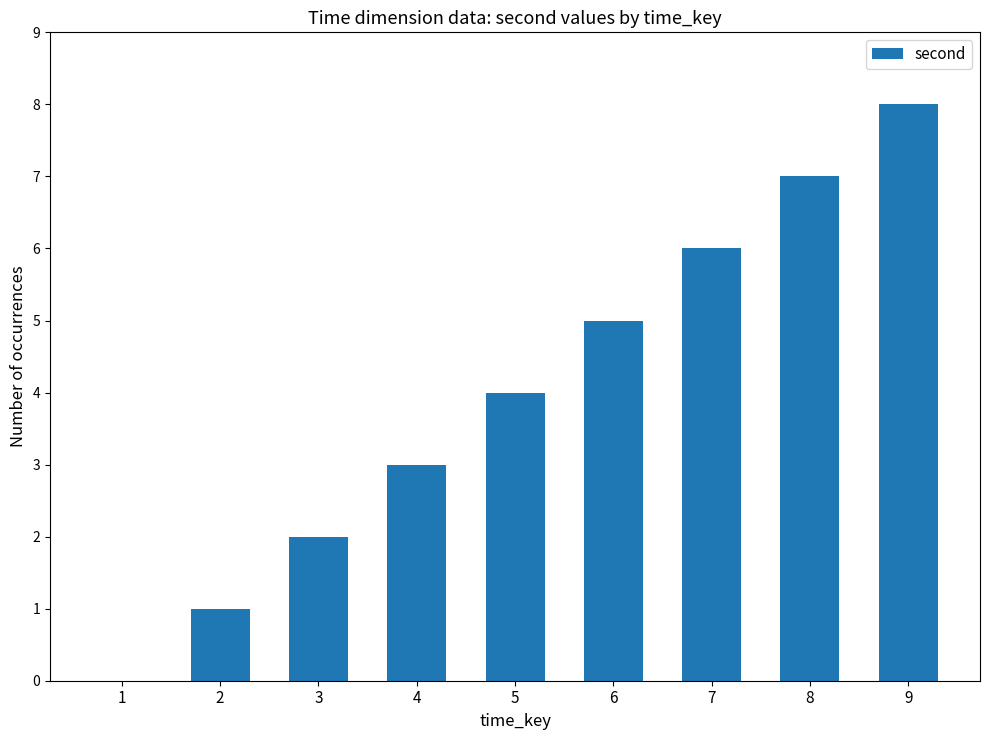

Is it true that the value at 3 is 3?

False